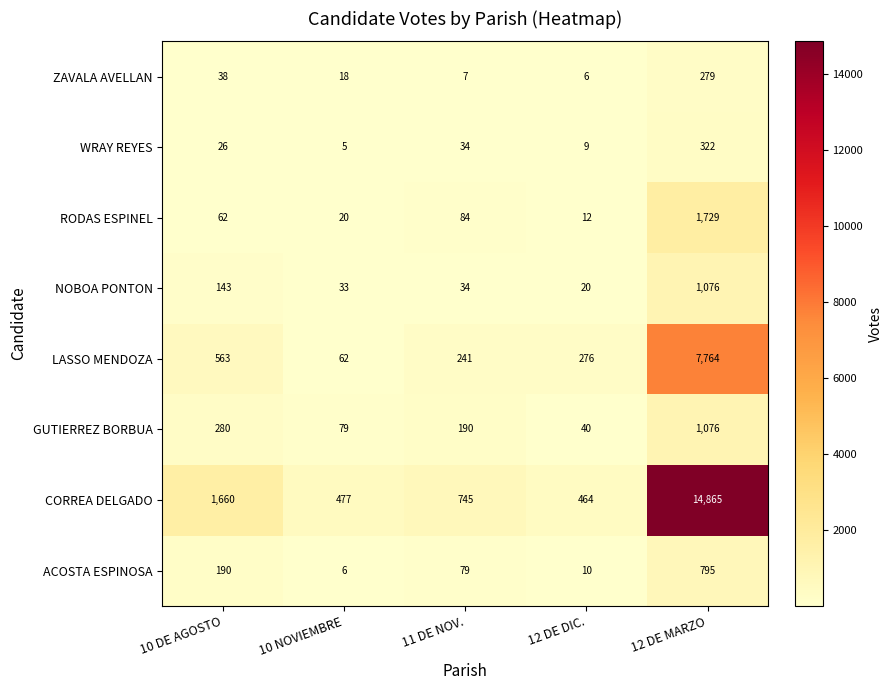

The ZAVALA AVELLAN series shows 68 at 10 DE AGOSTO. True or false?

False